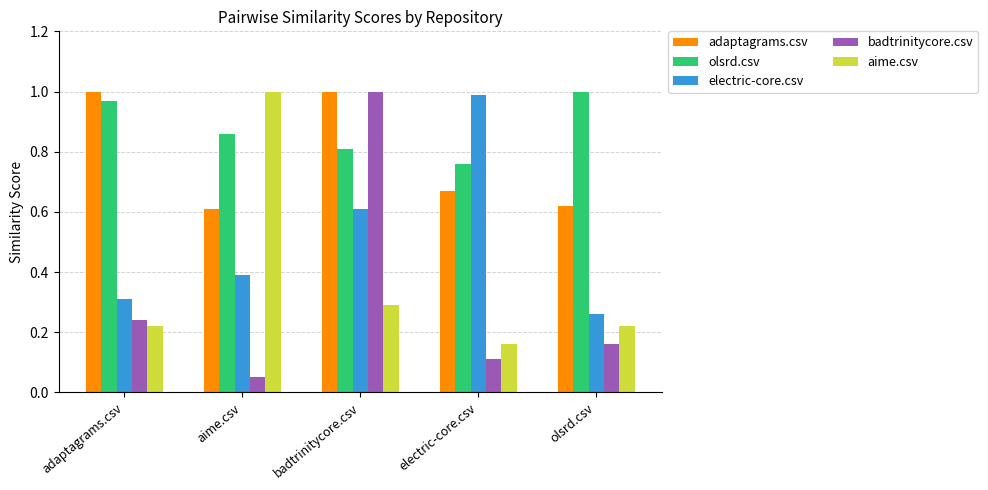

What is the label of the 4th bar from the left?

electric-core.csv